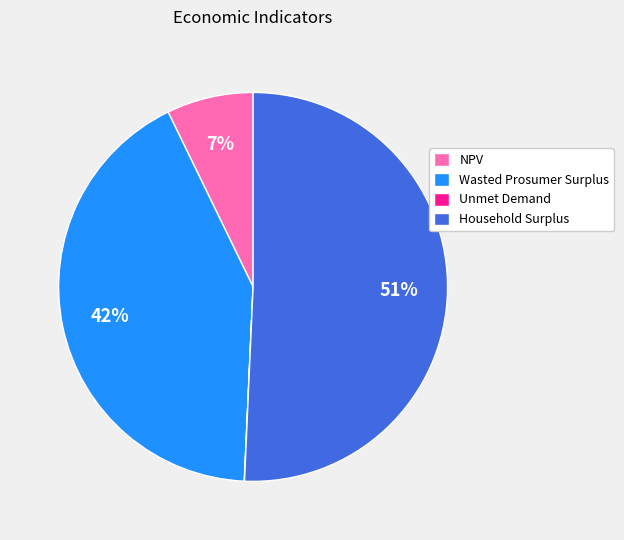

Which slice is the largest?

Household Surplus